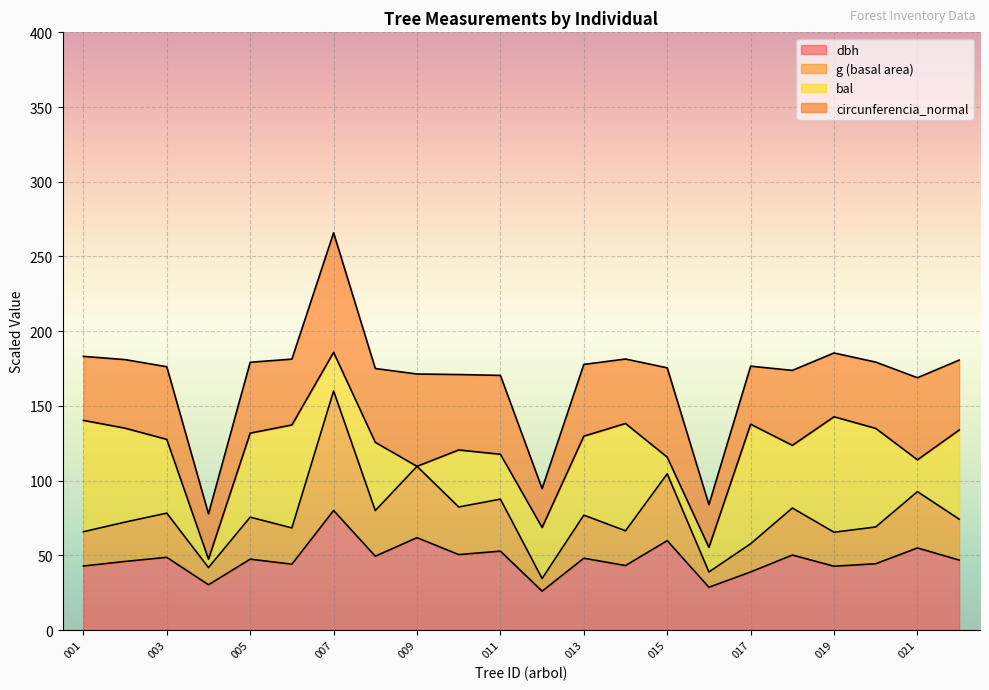

What are all the series names shown in the legend?

dbh, g (basal area), bal, circunferencia_normal